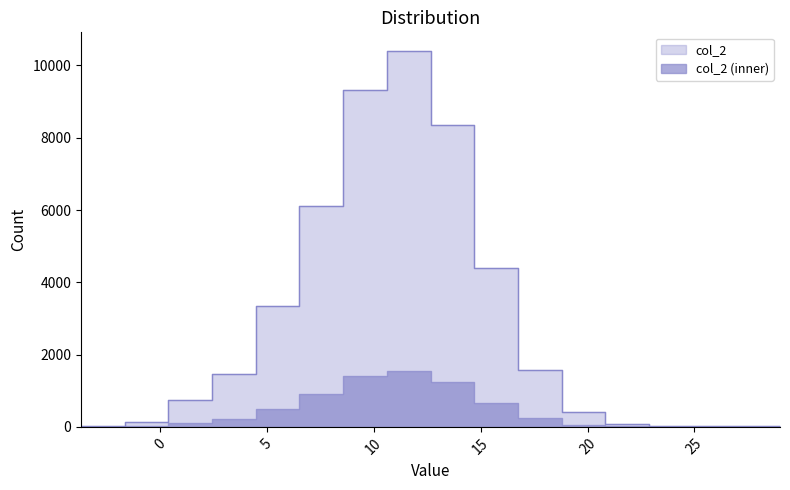

How many values are below 1459?

8